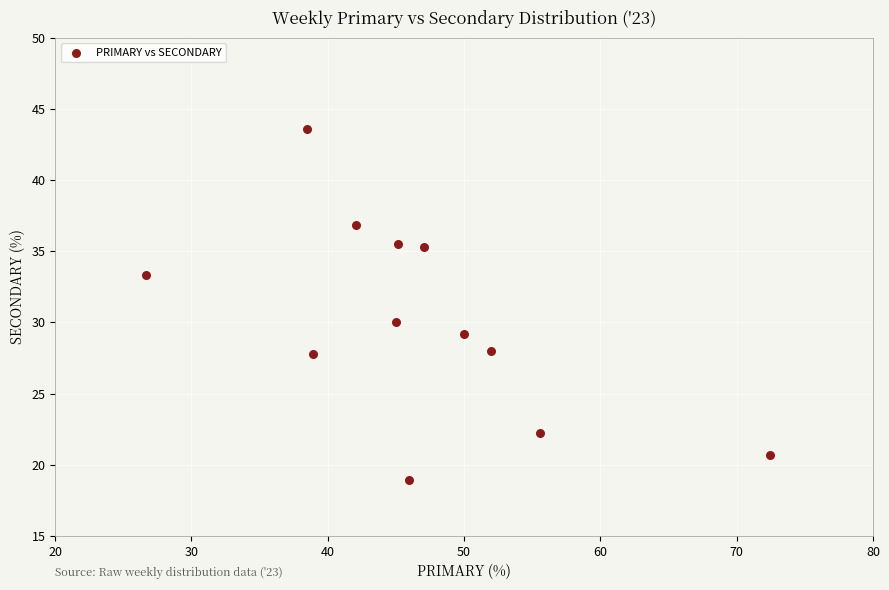

What is the average X value?

46.6